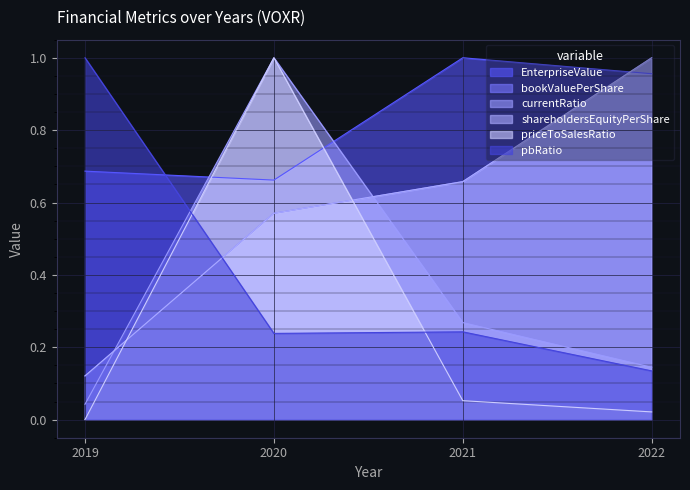

What is the greatest value displayed?

1.0